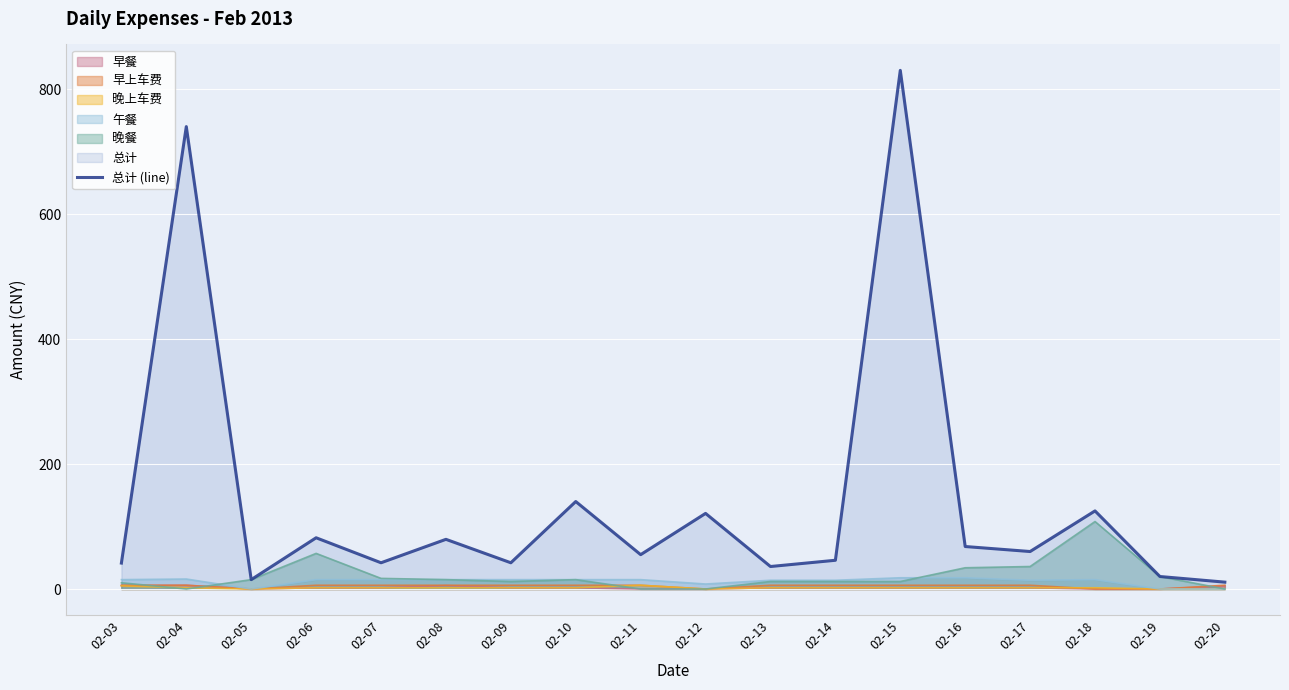

At which category does the data reach its first local peak?

02-04